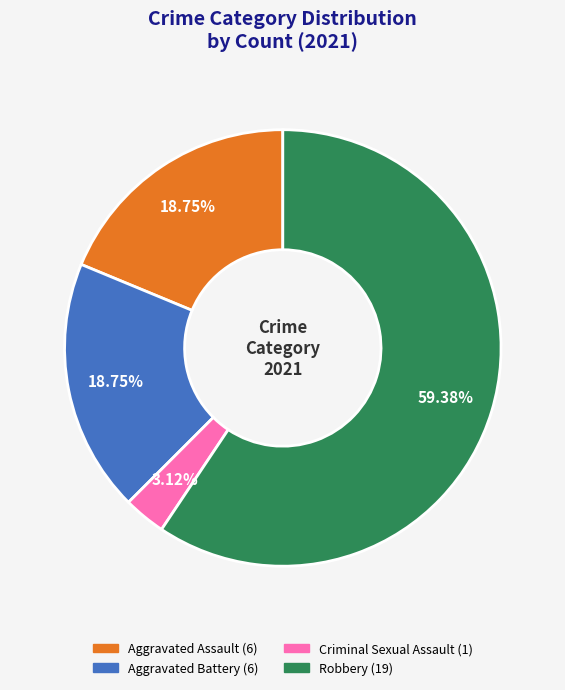

Is there a majority slice in this chart?

Yes